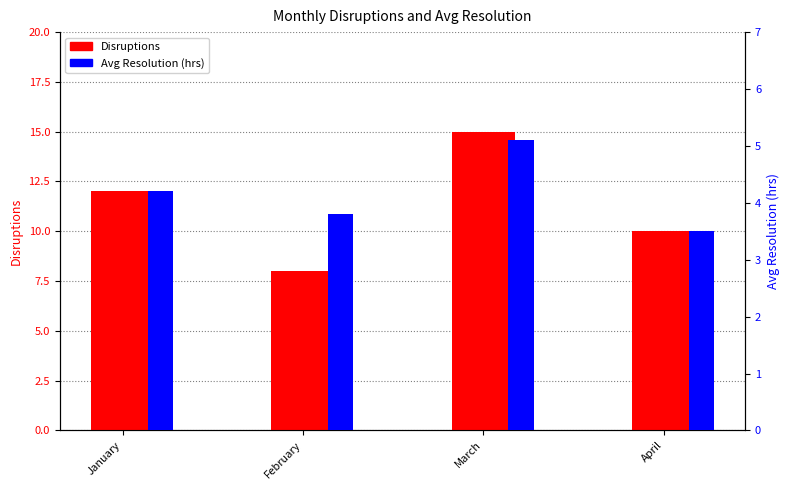

Which category has the lowest value across all series?

April